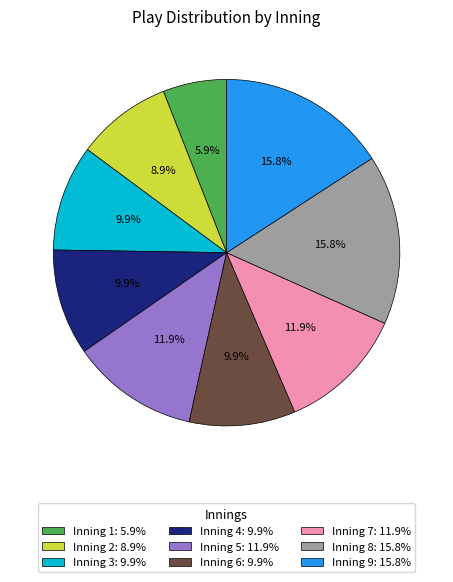

How much of the chart is everything except Inning 6?

90.1%